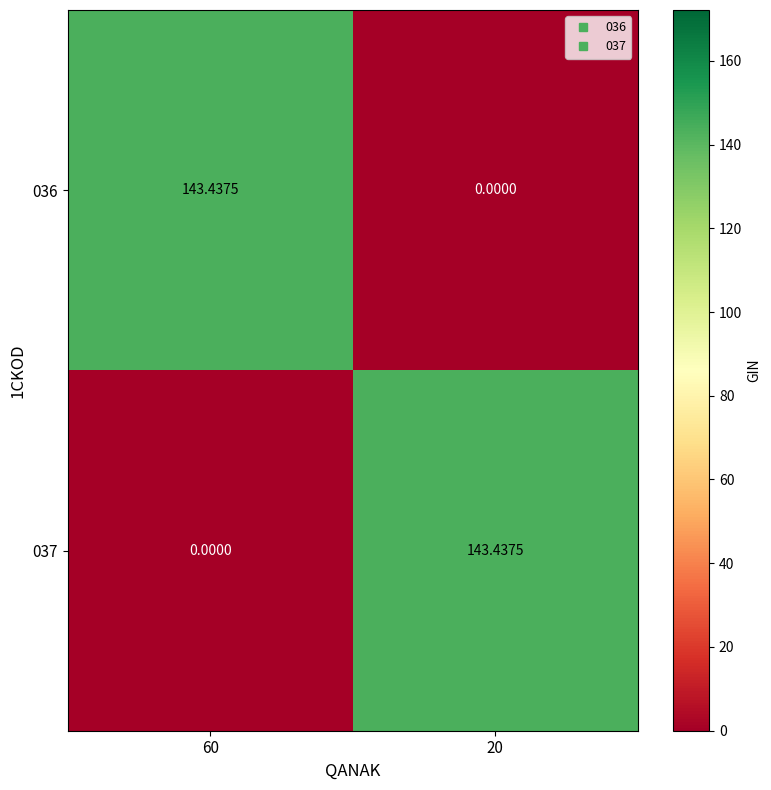

Is the value of 036 at 20 greater than the value of 037 at 20?

No